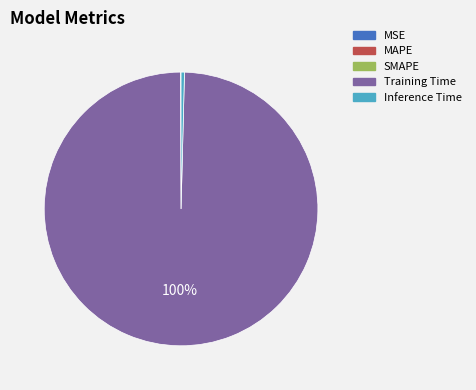

What is the largest slice in the pie chart?

Training Time